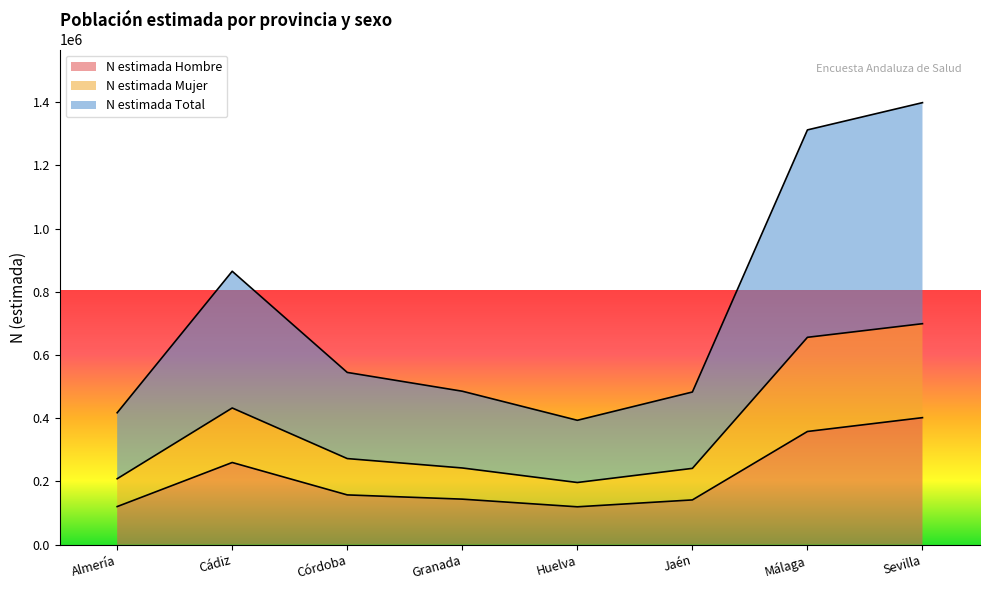

List the labels in order of N estimada Hombre value, largest first.

Sevilla, Málaga, Cádiz, Córdoba, Granada, Jaén, Almería, Huelva